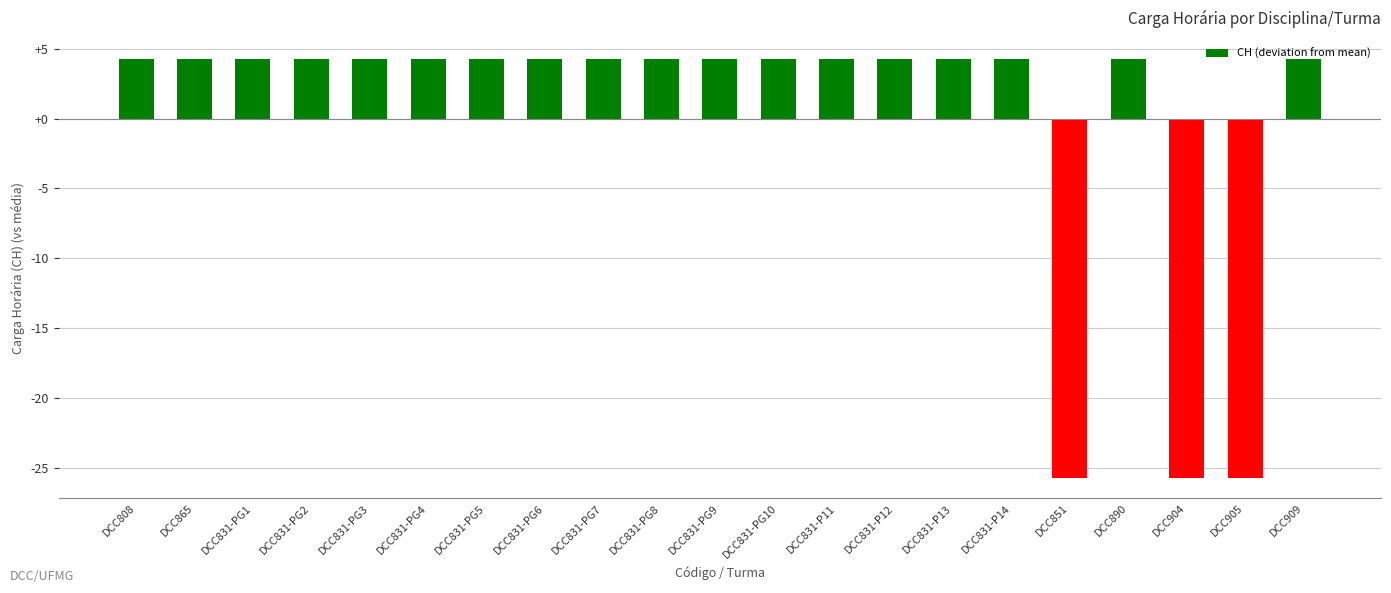

What value does the data have at DCC865?

4.3